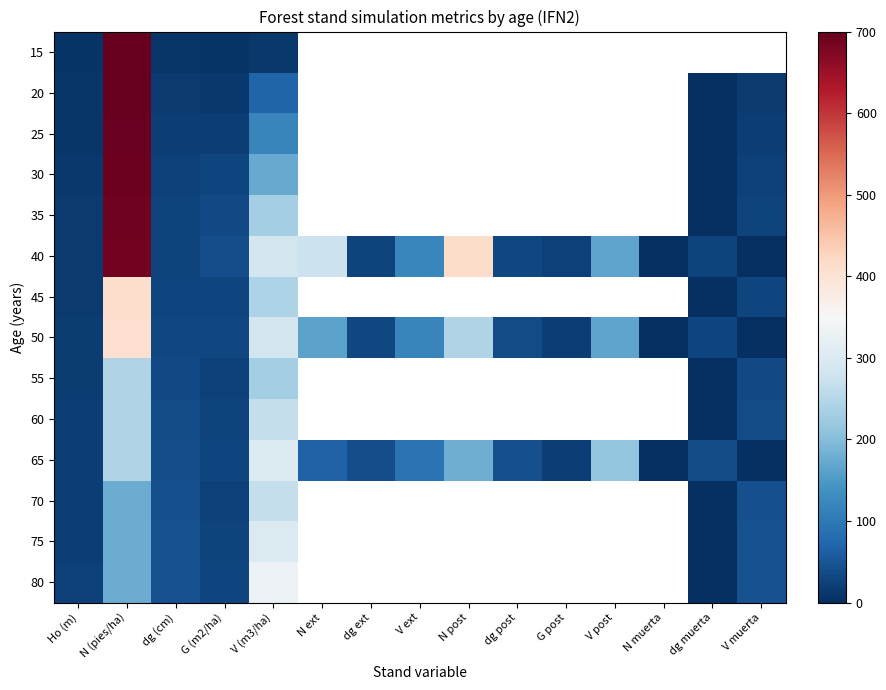

At which category is the sum across all series the highest?

N (pies/ha)